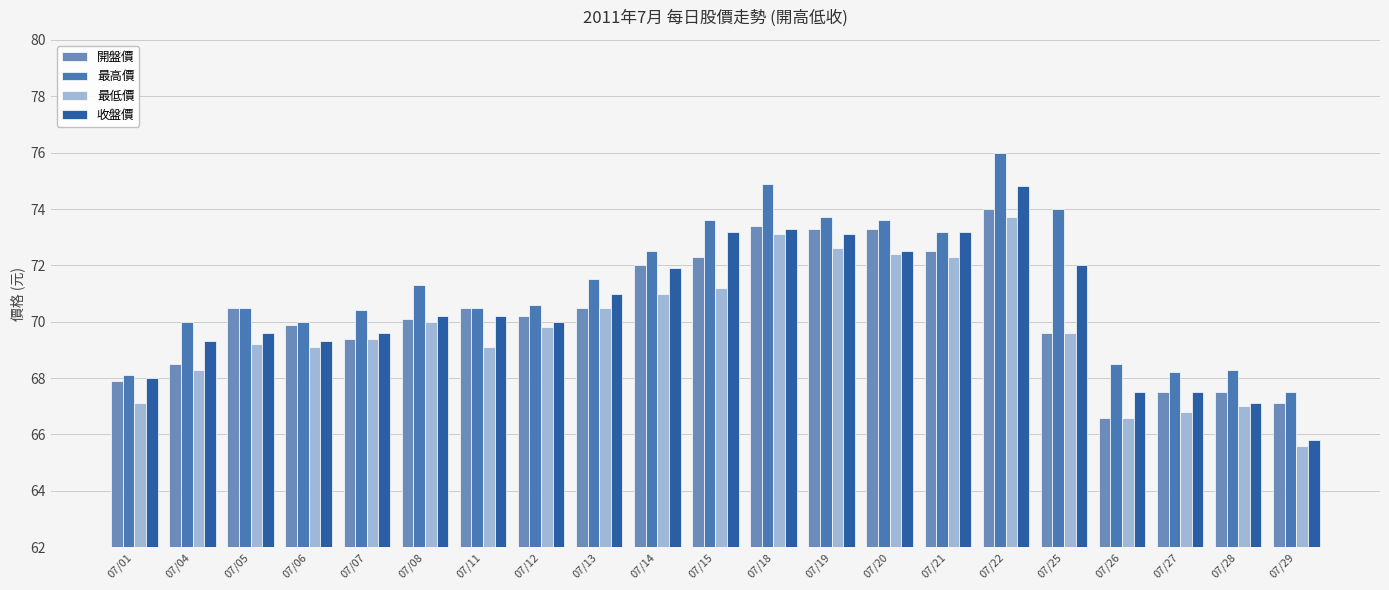

Which series has the largest range (max minus min)?

收盤價